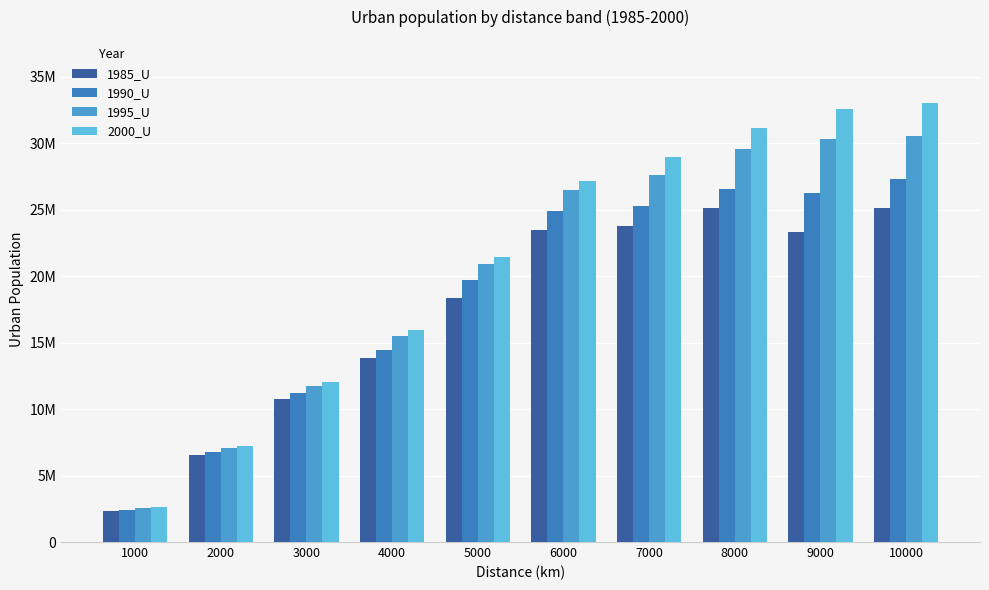

What is the lowest value of the 1985_U series?

2314802